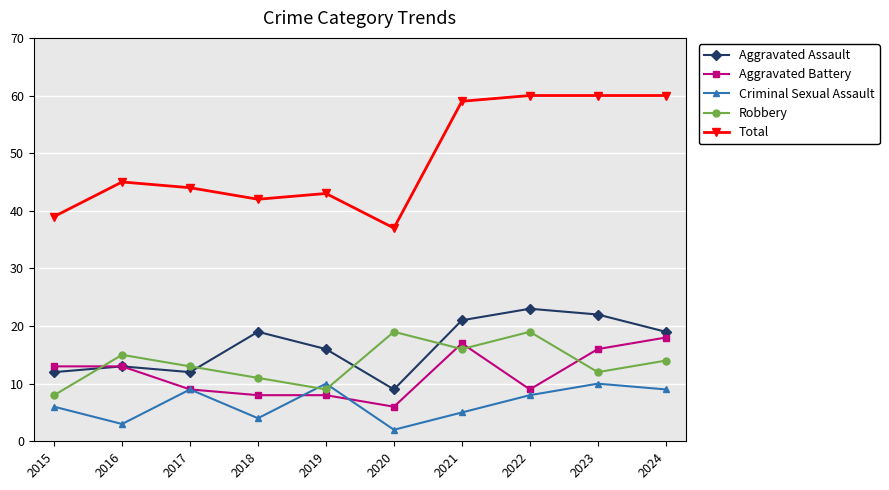

What is the difference between the second highest and second lowest values in the Total series?

21